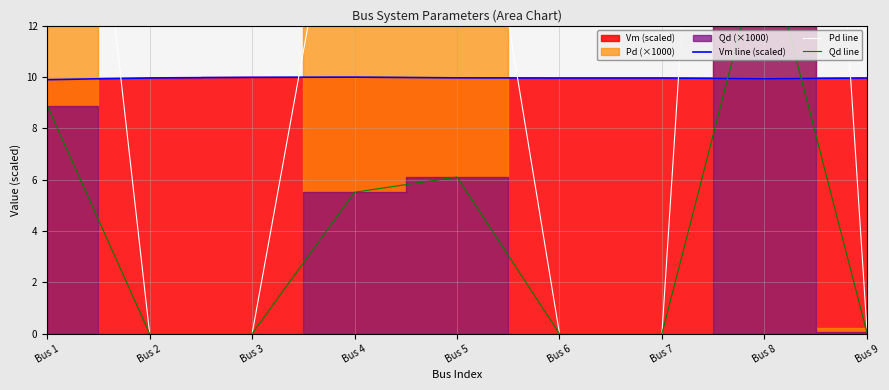

Which series has the largest total across all categories?

Pd line